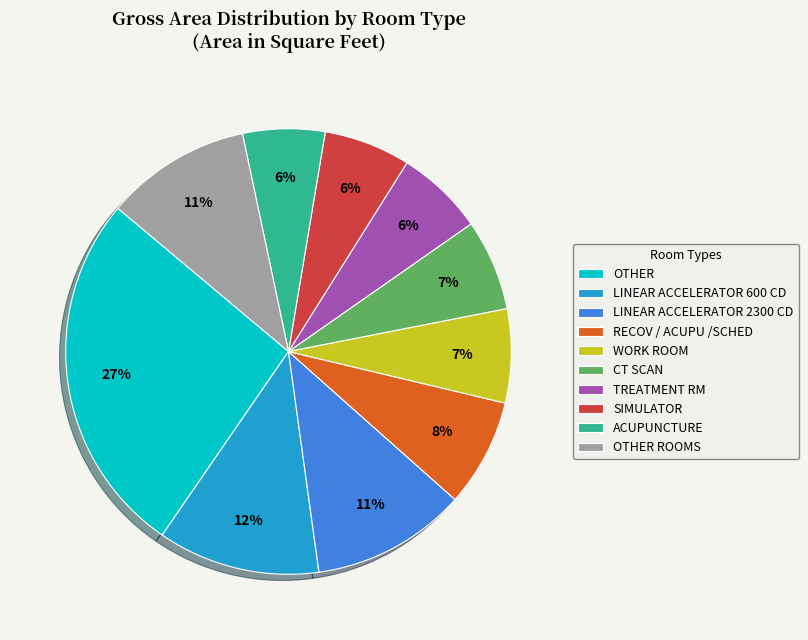

Between WORK ROOM and ACUPUNCTURE, which is larger?

WORK ROOM